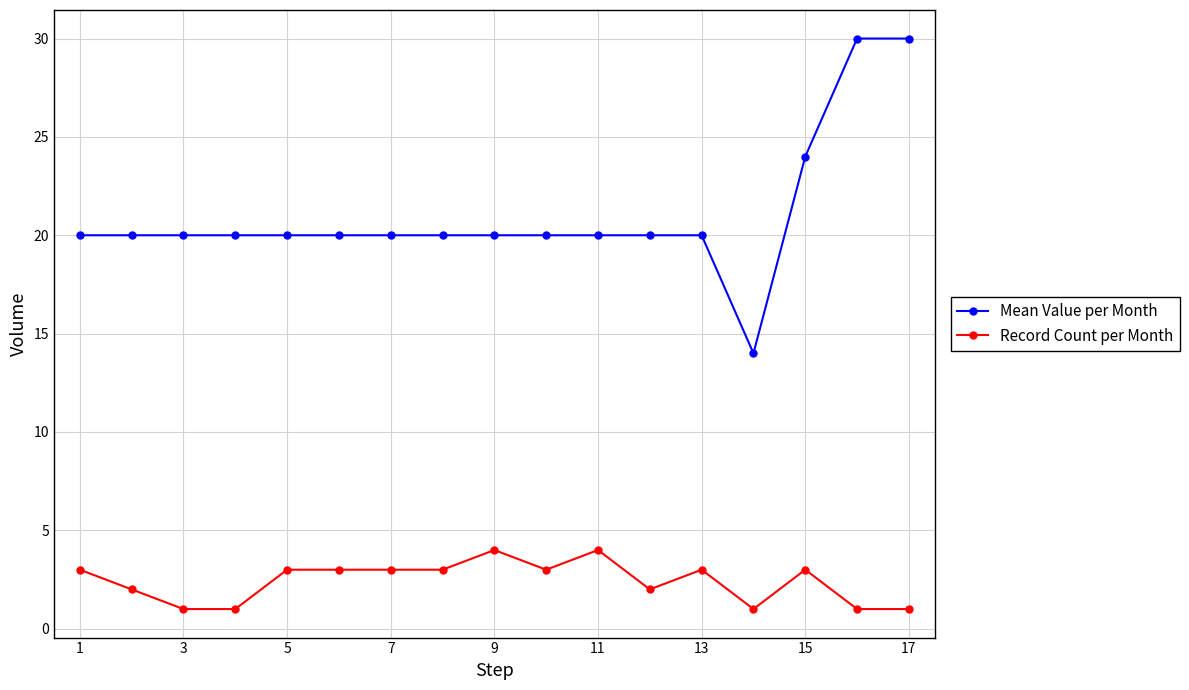

What is the greatest value displayed?

30